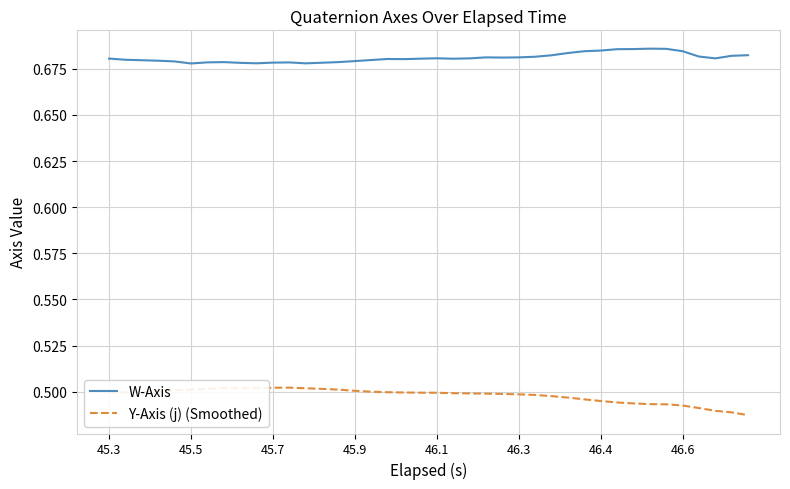

Which series has the largest total across all categories?

W-Axis